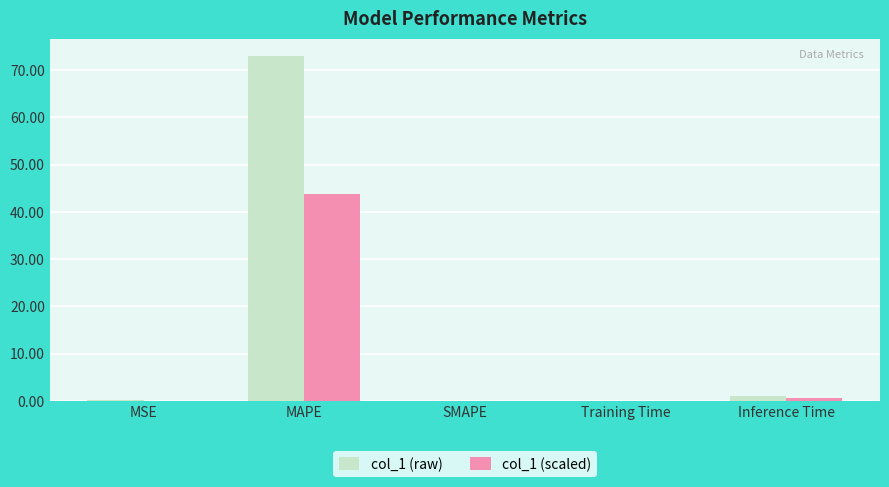

The value of col_1 (scaled) at SMAPE is 0.0. True or false?

True